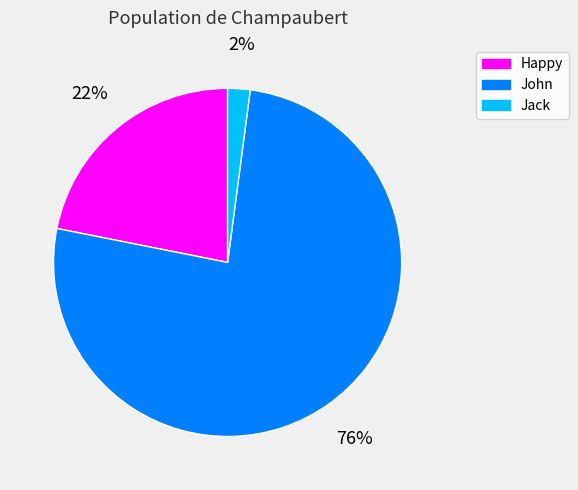

Is it true that Happy is 22% of the pie?

True